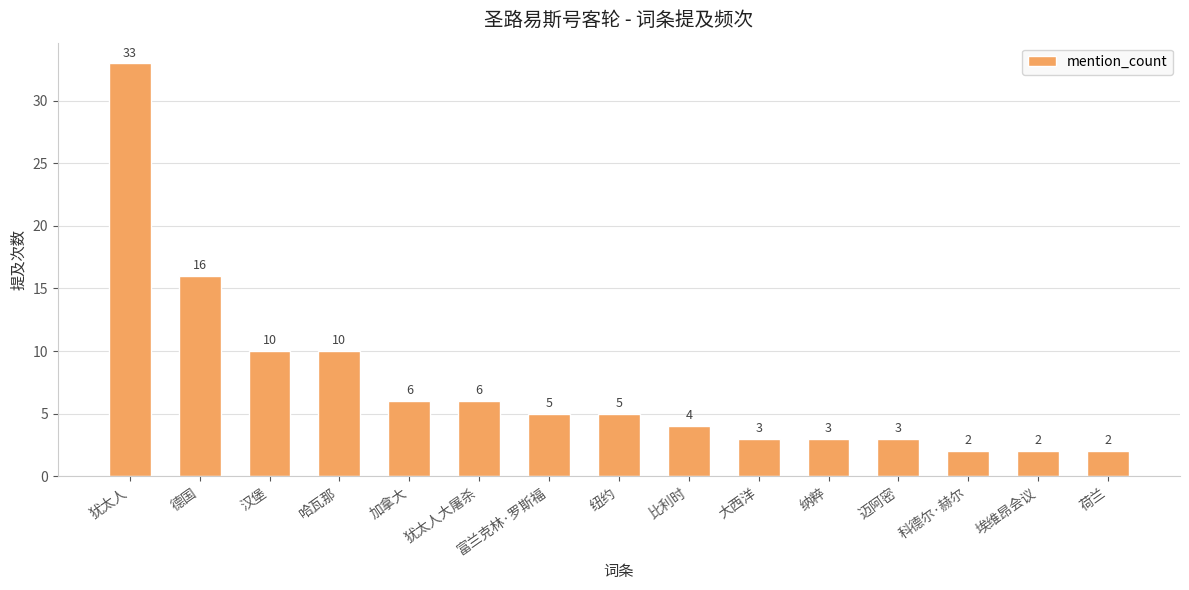

What is the sum of all values?

110